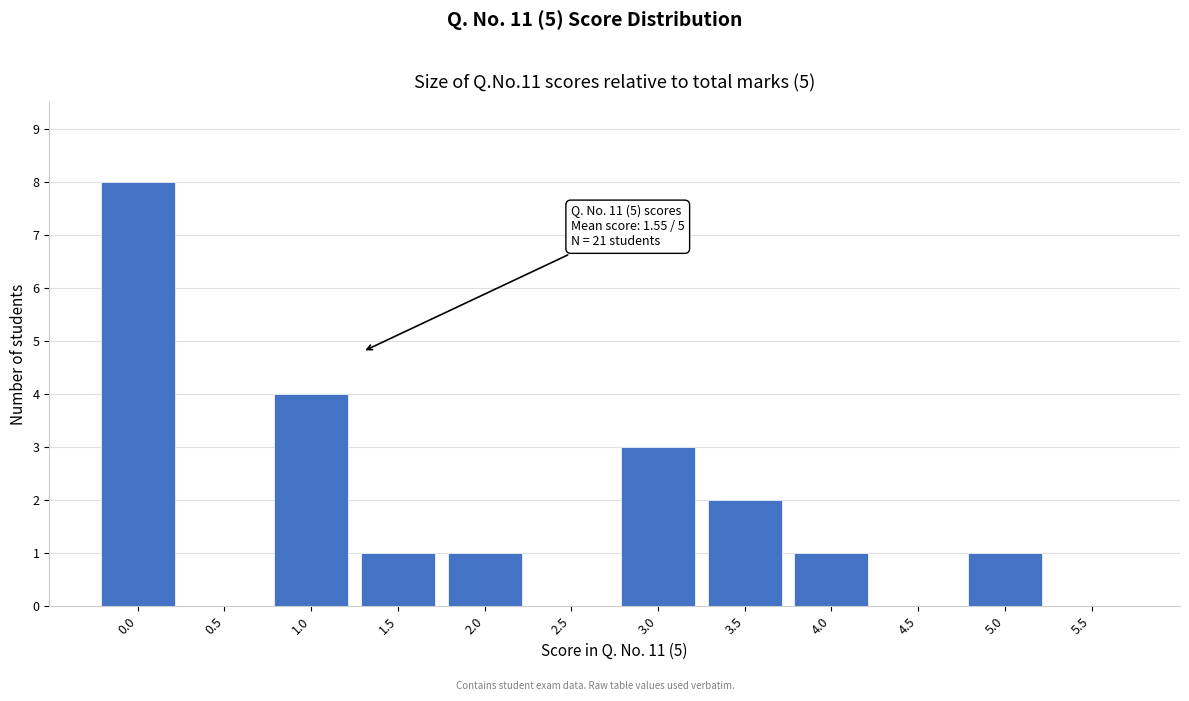

Reading right to left, list all the values displayed in this chart.

5.5=0	5.0=1	4.5=0	4.0=1	3.5=2	3.0=3	2.5=0	2.0=1	1.5=1	1.0=4	0.5=0	0.0=8